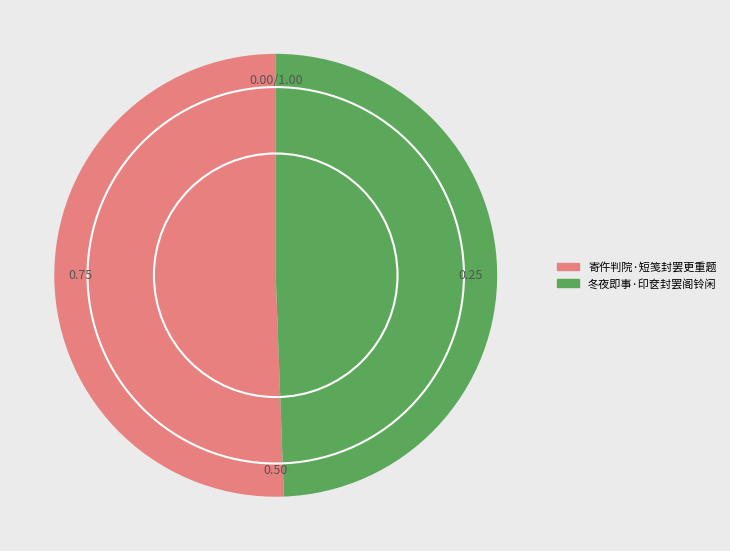

The 寄仵判院·短笺封罢更重题 slice represents 51% of the pie. True or false?

True